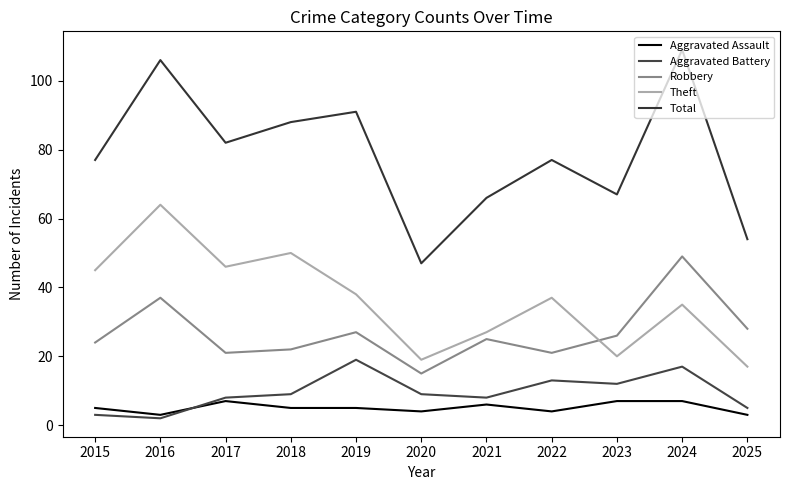

Reading left to right, transcribe all the data shown in this chart.

Aggravated Assault: 5	3	7	5	5	4	6	4	7	7	3
Aggravated Battery: 3	2	8	9	19	9	8	13	12	17	5
Robbery: 24	37	21	22	27	15	25	21	26	49	28
Theft: 45	64	46	50	38	19	27	37	20	35	17
Total: 77	106	82	88	91	47	66	77	67	109	54